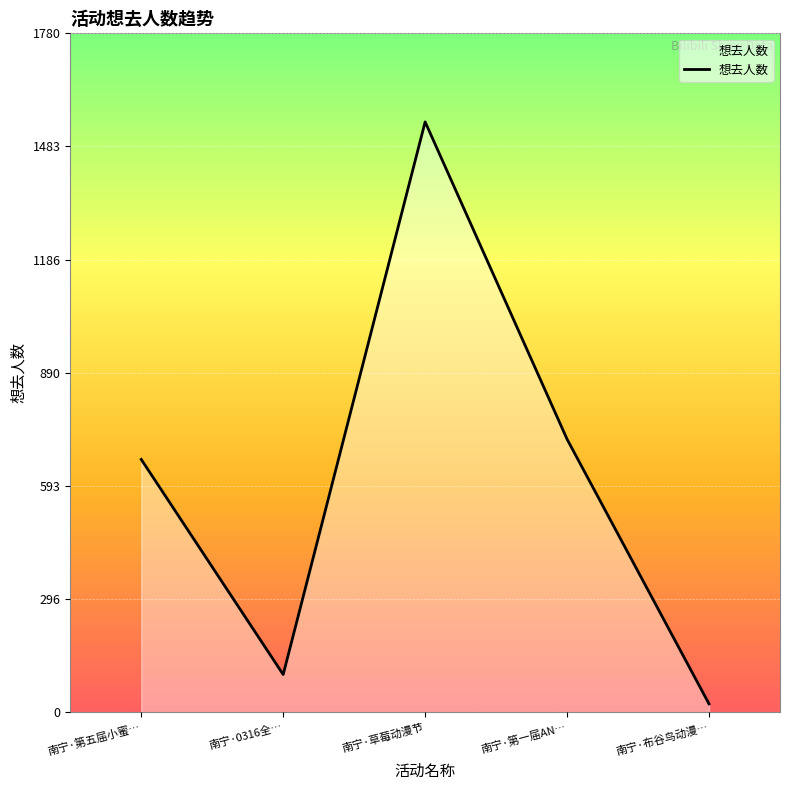

Read the value at 南宁·第一届AN…, to the nearest 10.

720